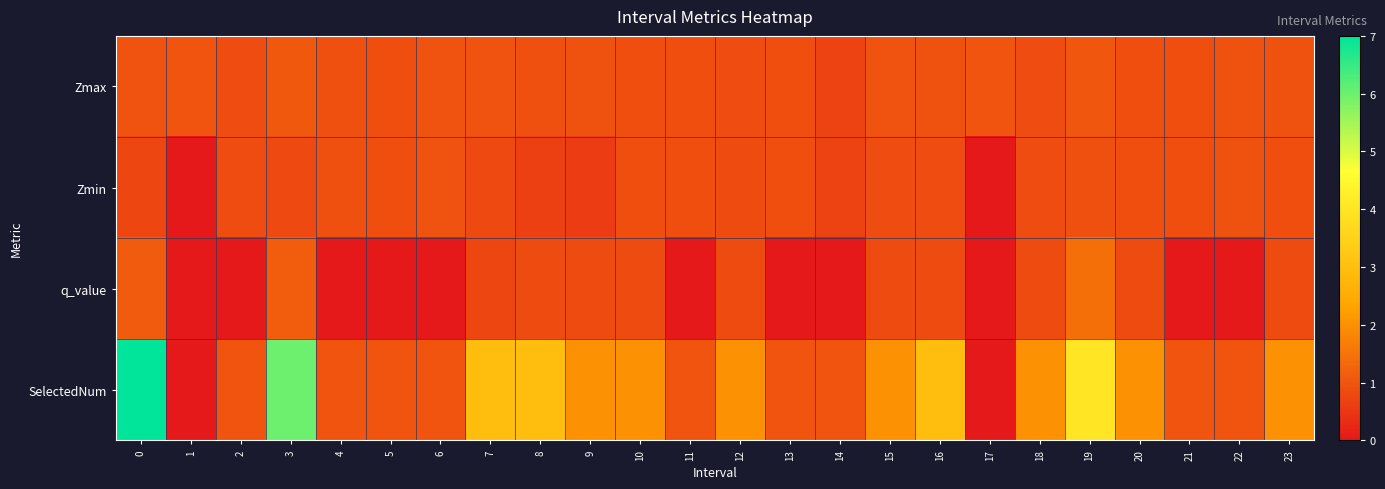

Count the number of categories in the chart.

24